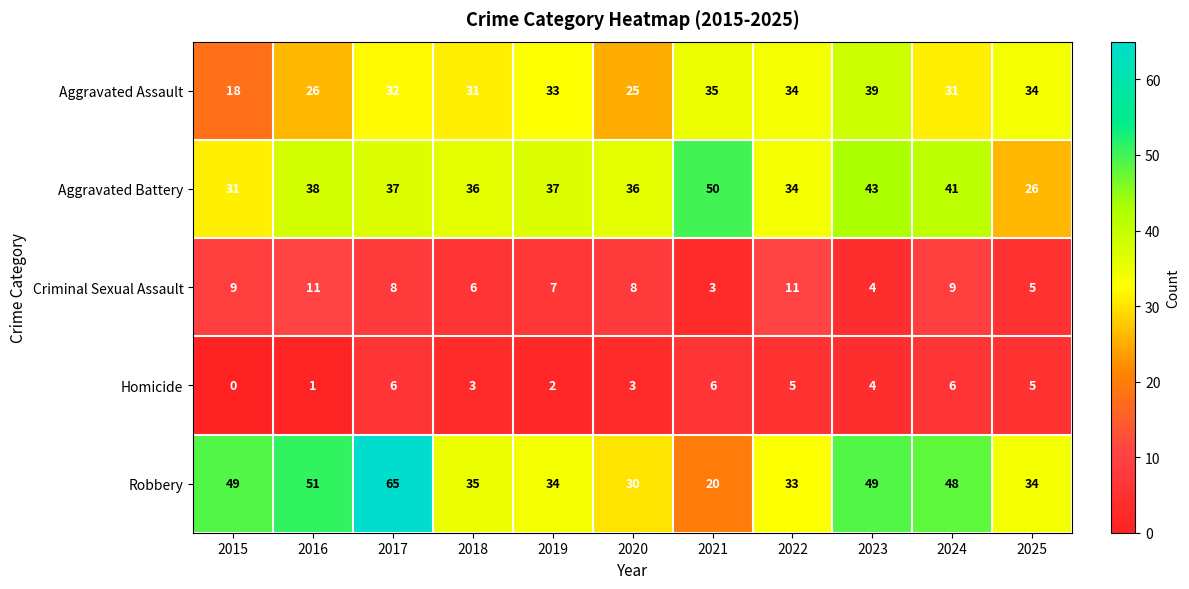

What is the spread (max minus min) of values at 2024?

42